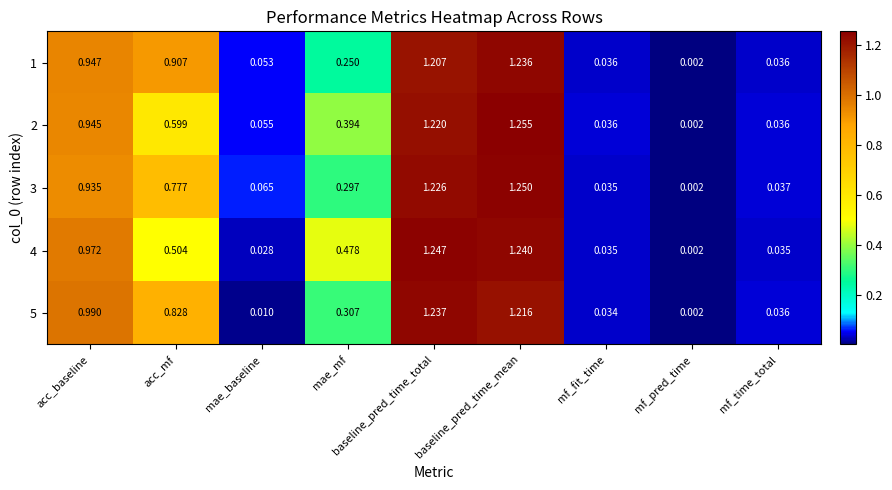

Which category has the lowest value across all series?

mf_pred_time